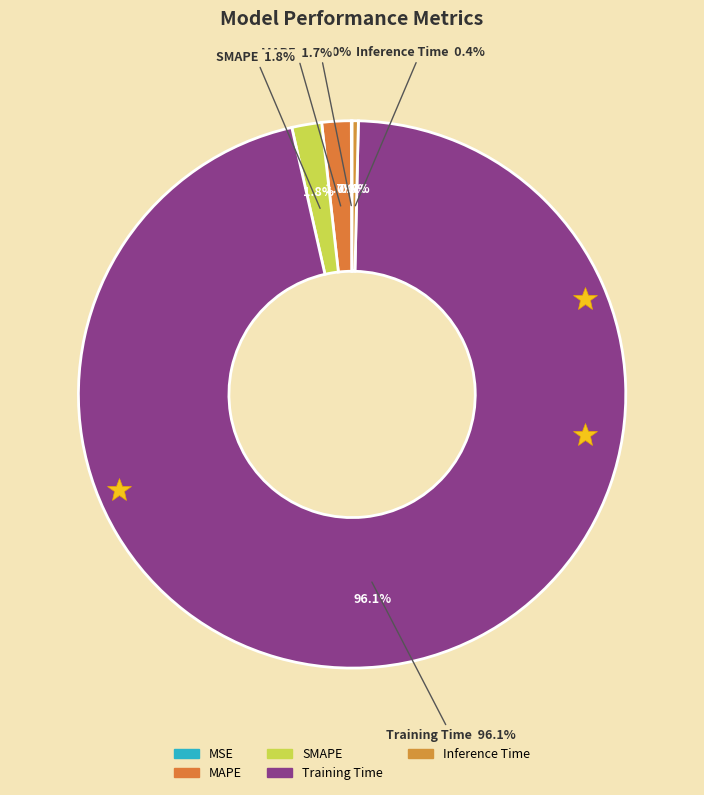

Does any single category account for the majority?

Yes